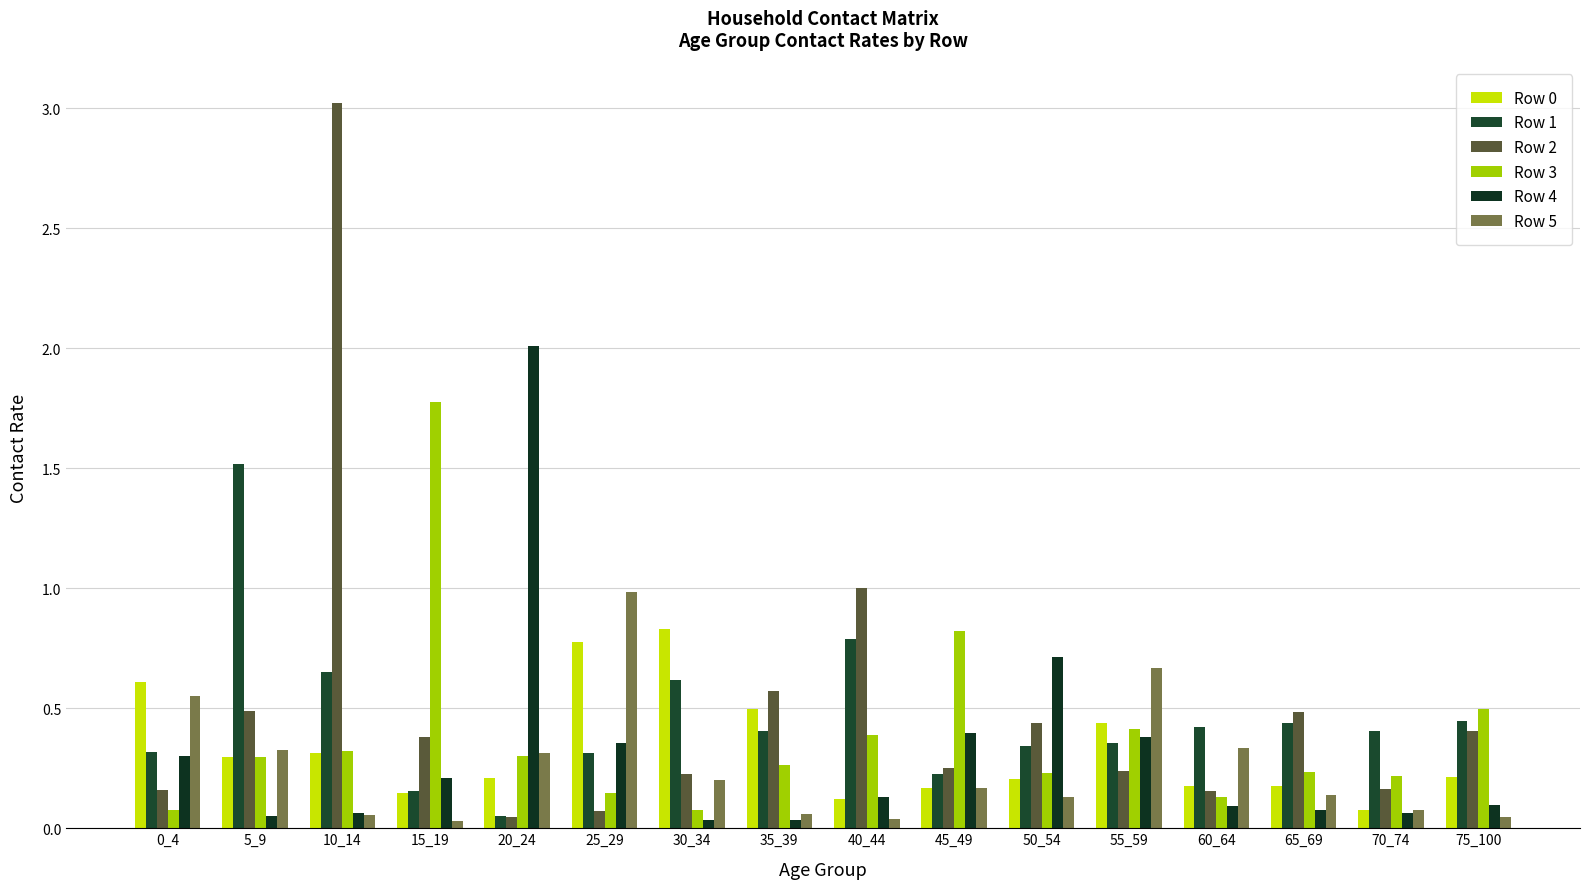

What is the spread (max minus min) of values at 5_9?

1.5